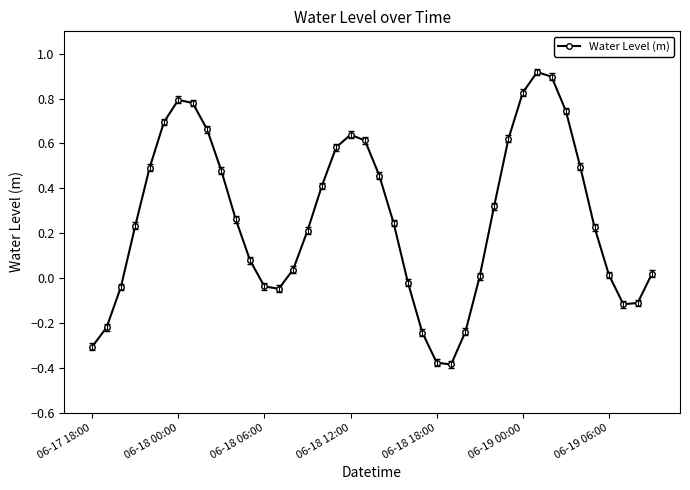

What is the difference between the second highest and second lowest values?

1.3